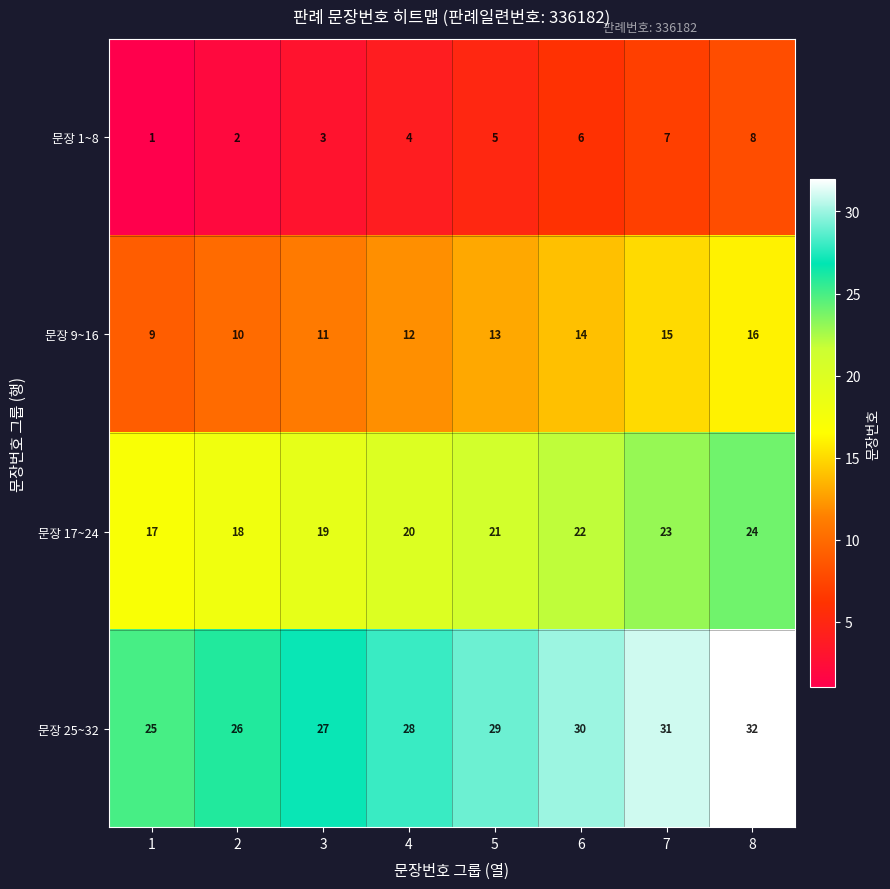

What is the difference between the maximum and minimum values in the 문장 25~32 series?

7